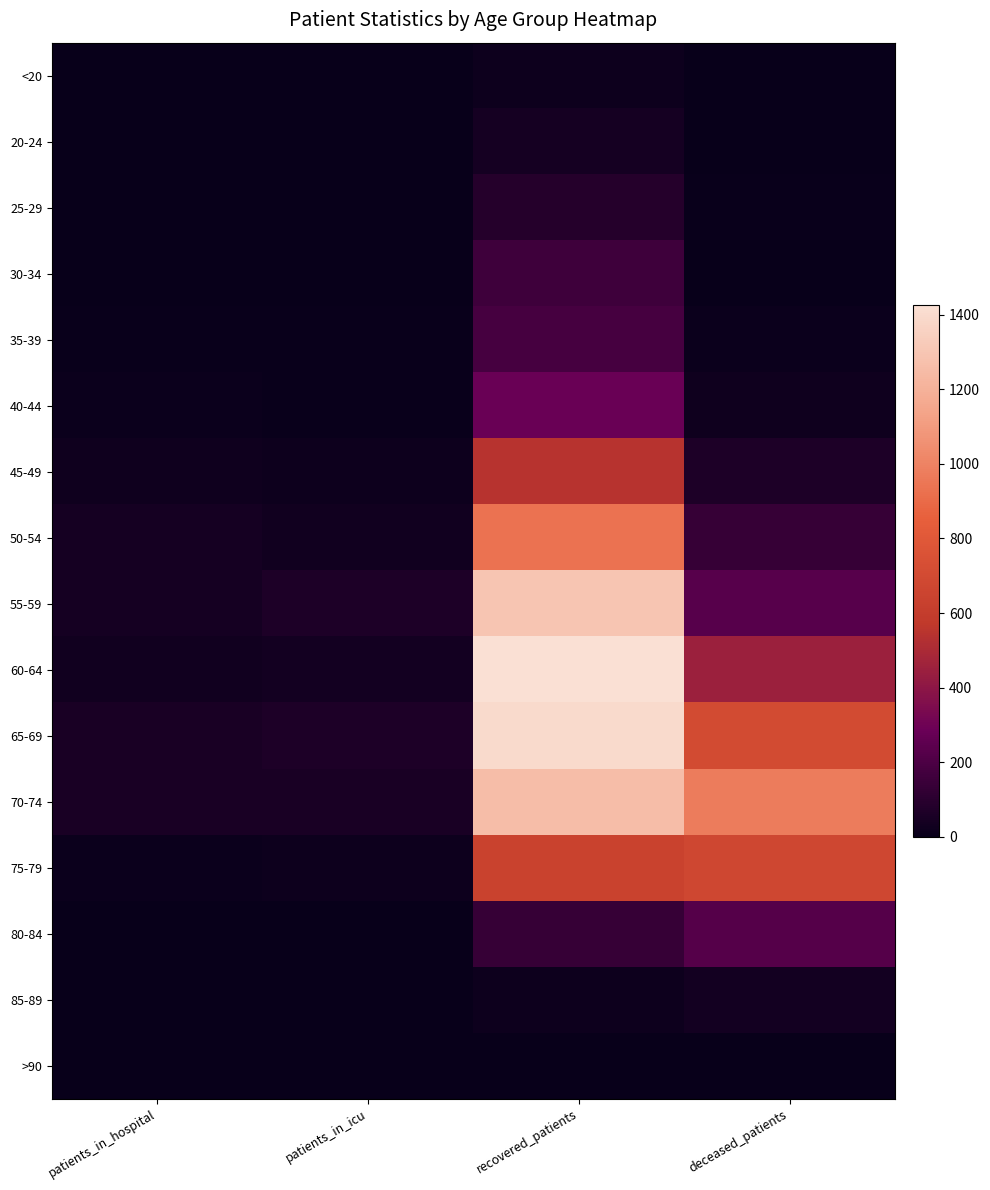

Reading left to right, list all the values displayed in this chart.

<20: patients_in_hospital=0	patients_in_icu=0	recovered_patients=18	deceased_patients=3
20-24: patients_in_hospital=3	patients_in_icu=0	recovered_patients=43	deceased_patients=0
25-29: patients_in_hospital=3	patients_in_icu=1	recovered_patients=89	deceased_patients=6
30-34: patients_in_hospital=3	patients_in_icu=3	recovered_patients=159	deceased_patients=5
35-39: patients_in_hospital=10	patients_in_icu=6	recovered_patients=180	deceased_patients=14
40-44: patients_in_hospital=13	patients_in_icu=8	recovered_patients=282	deceased_patients=25
45-49: patients_in_hospital=23	patients_in_icu=17	recovered_patients=543	deceased_patients=62
50-54: patients_in_hospital=41	patients_in_icu=33	recovered_patients=934	deceased_patients=134
55-59: patients_in_hospital=42	patients_in_icu=64	recovered_patients=1295	deceased_patients=232
60-64: patients_in_hospital=33	patients_in_icu=38	recovered_patients=1427	deceased_patients=446
65-69: patients_in_hospital=53	patients_in_icu=66	recovered_patients=1395	deceased_patients=704
70-74: patients_in_hospital=52	patients_in_icu=53	recovered_patients=1256	deceased_patients=972
75-79: patients_in_hospital=12	patients_in_icu=17	recovered_patients=636	deceased_patients=676
80-84: patients_in_hospital=2	patients_in_icu=0	recovered_patients=137	deceased_patients=228
85-89: patients_in_hospital=0	patients_in_icu=0	recovered_patients=17	deceased_patients=36
>90: patients_in_hospital=0	patients_in_icu=0	recovered_patients=4	deceased_patients=2